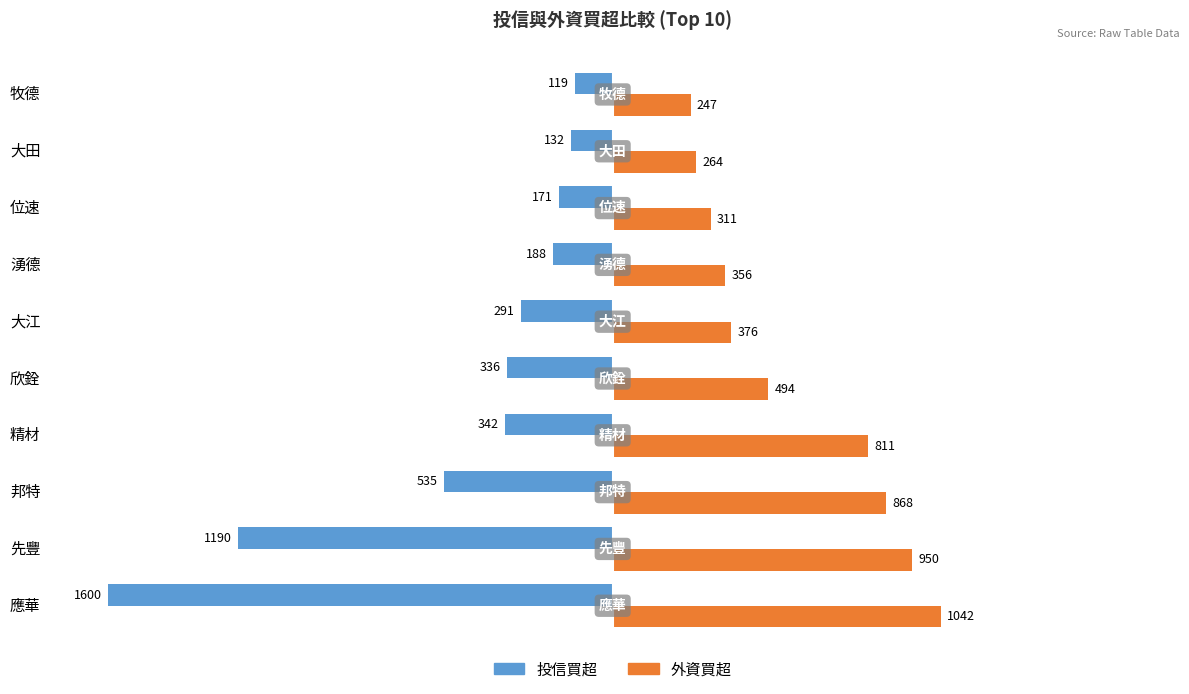

Which series has the widest spread of values?

投信買超